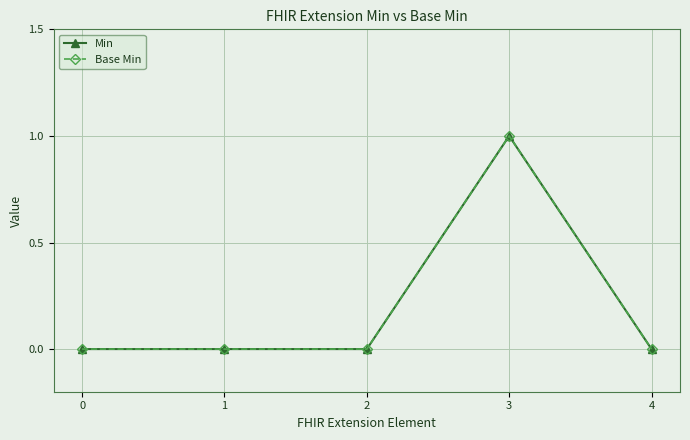

Reading left to right, transcribe all the data shown in this chart.

Min: 0	0	0	1	0
Base Min: 0	0	0	1	0